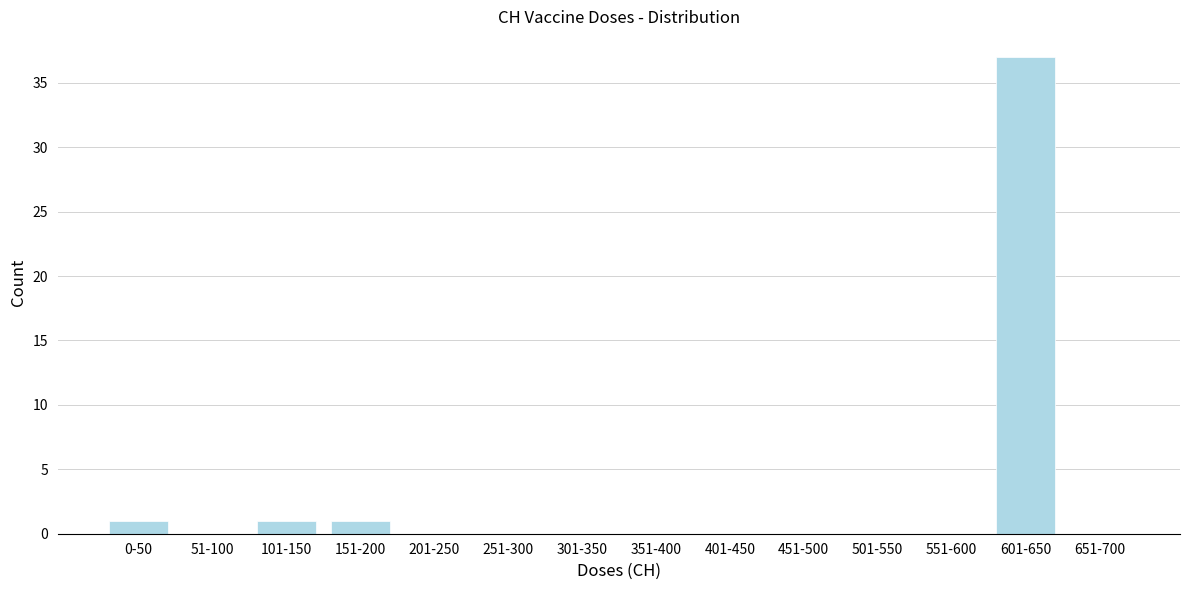

Reading right to left, what are all the values shown in this chart?

651-700=0	601-650=37	551-600=0	501-550=0	451-500=0	401-450=0	351-400=0	301-350=0	251-300=0	201-250=0	151-200=1	101-150=1	51-100=0	0-50=1